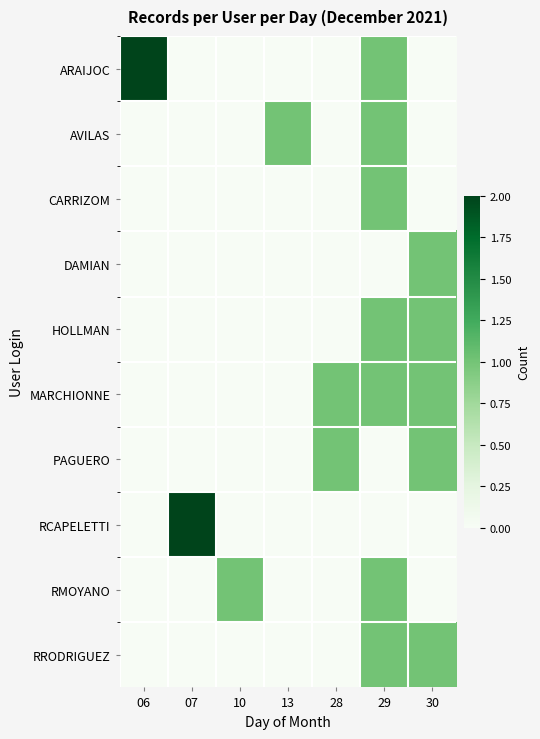

At how many categories does at least one series exceed 0?

7